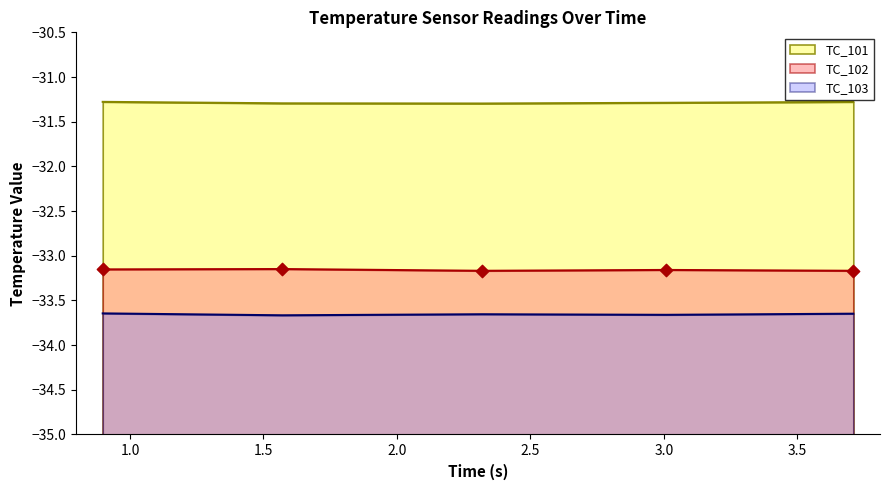

At how many categories does at least one series exceed -32?

5